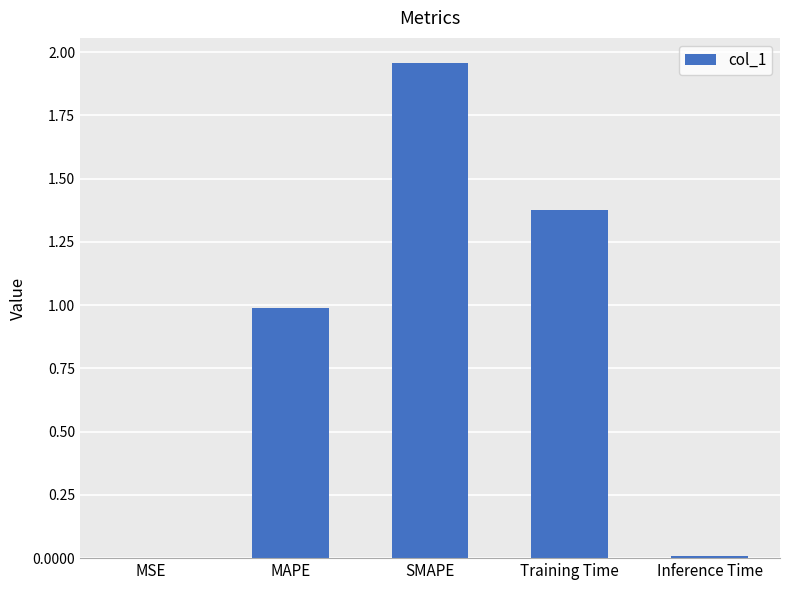

Between Inference Time and MAPE, which is larger?

MAPE